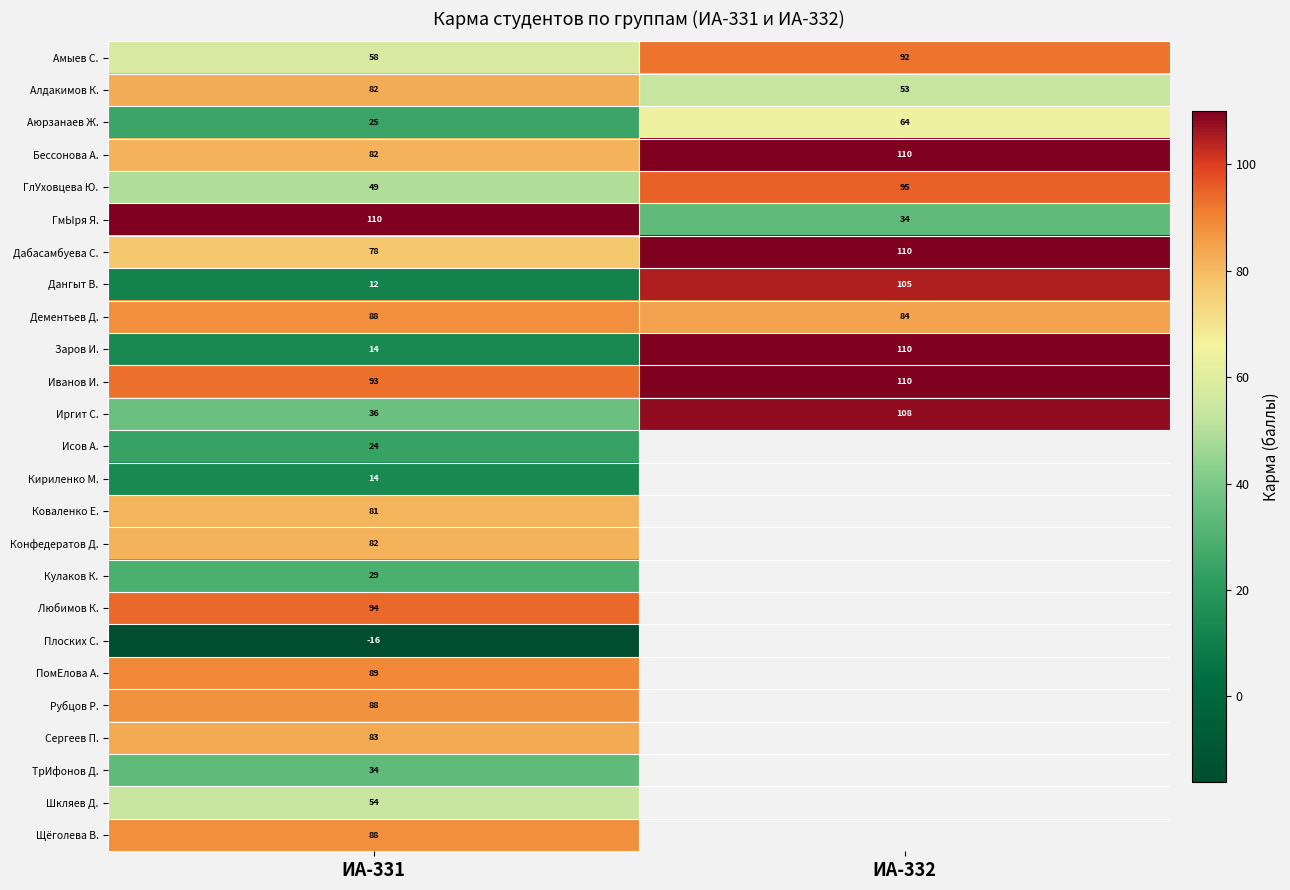

Rank the categories by Алдакимов К. value from highest to lowest.

ИА-331, ИА-332